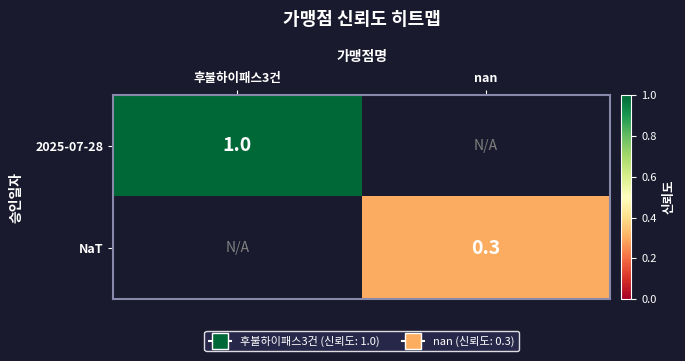

Which has a higher value, nan or 후불하이패스3건?

후불하이패스3건